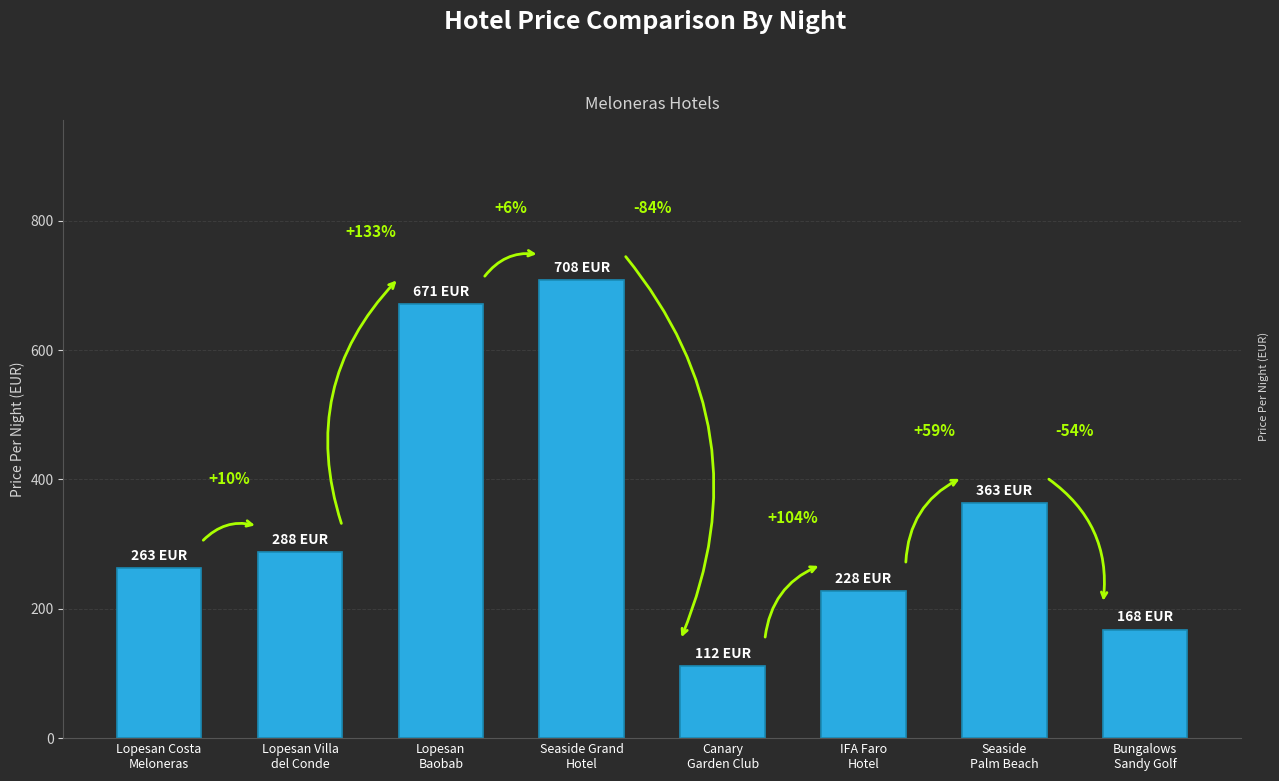

The value at Lopesan Villa
del Conde is 453. True or false?

False